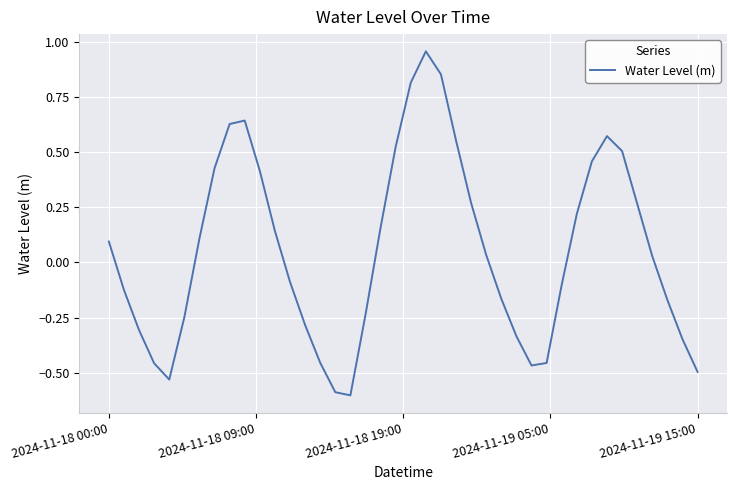

What is the minimum value shown in the chart?

-0.6